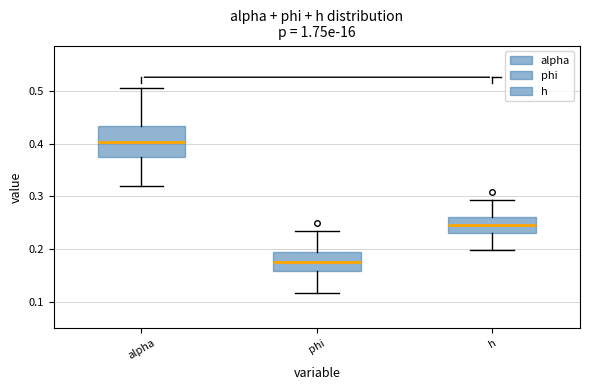

Which box has the lowest median line?

phi